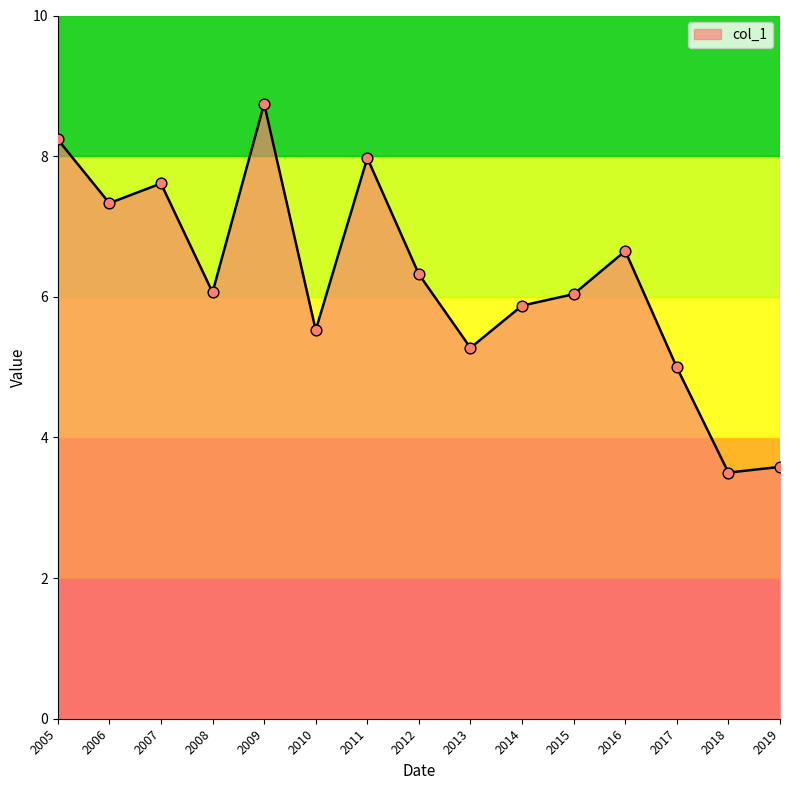

What is the change in value from 2014 to 2017?

-0.9